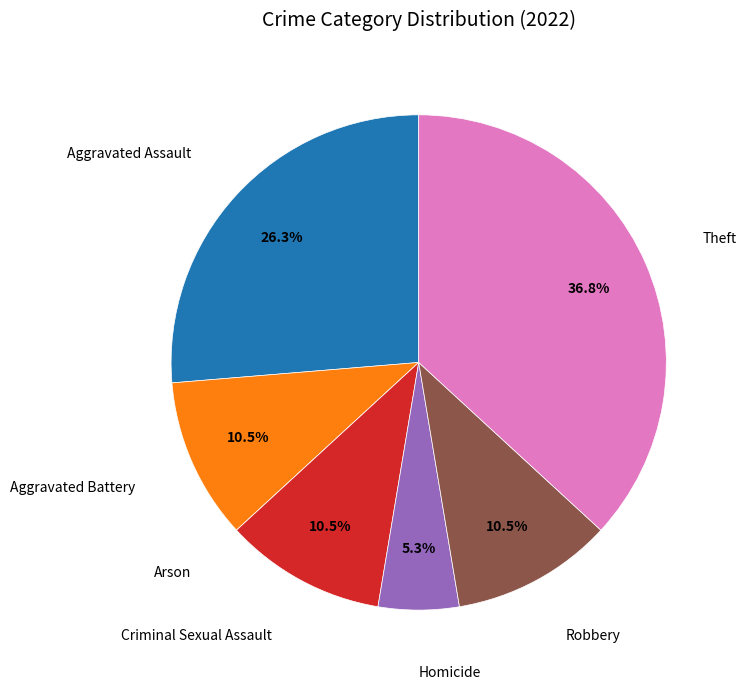

Does any single category account for the majority?

No